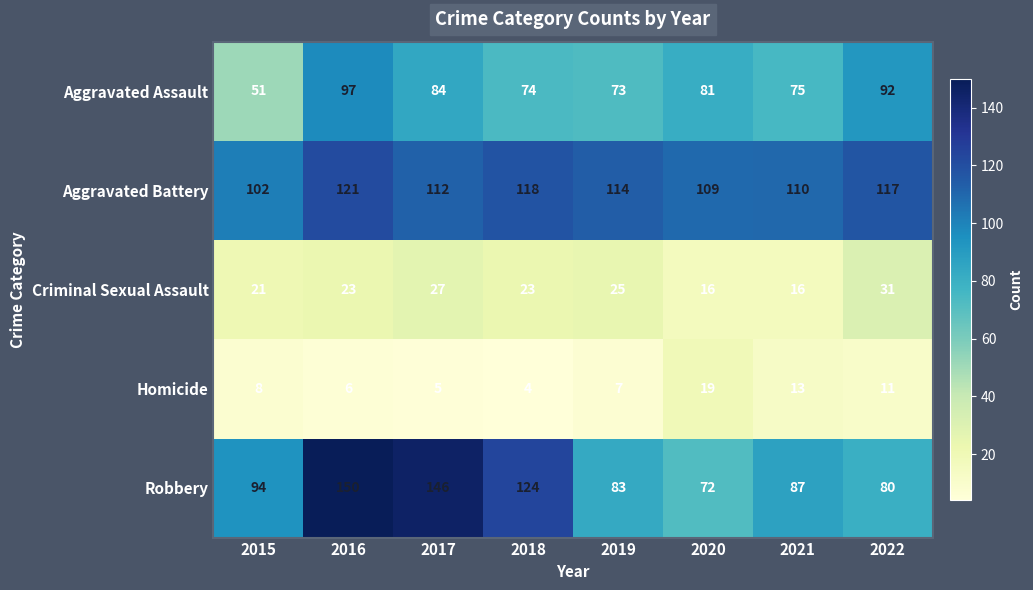

What is the total value across all series at 2021?

301